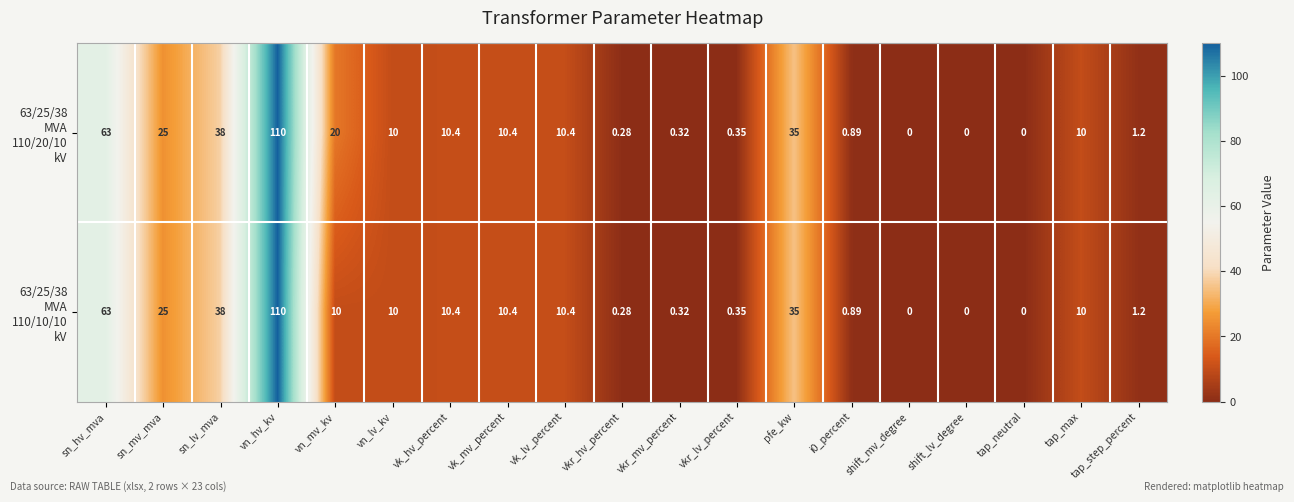

At which category is the sum across all series the highest?

vn_hv_kv